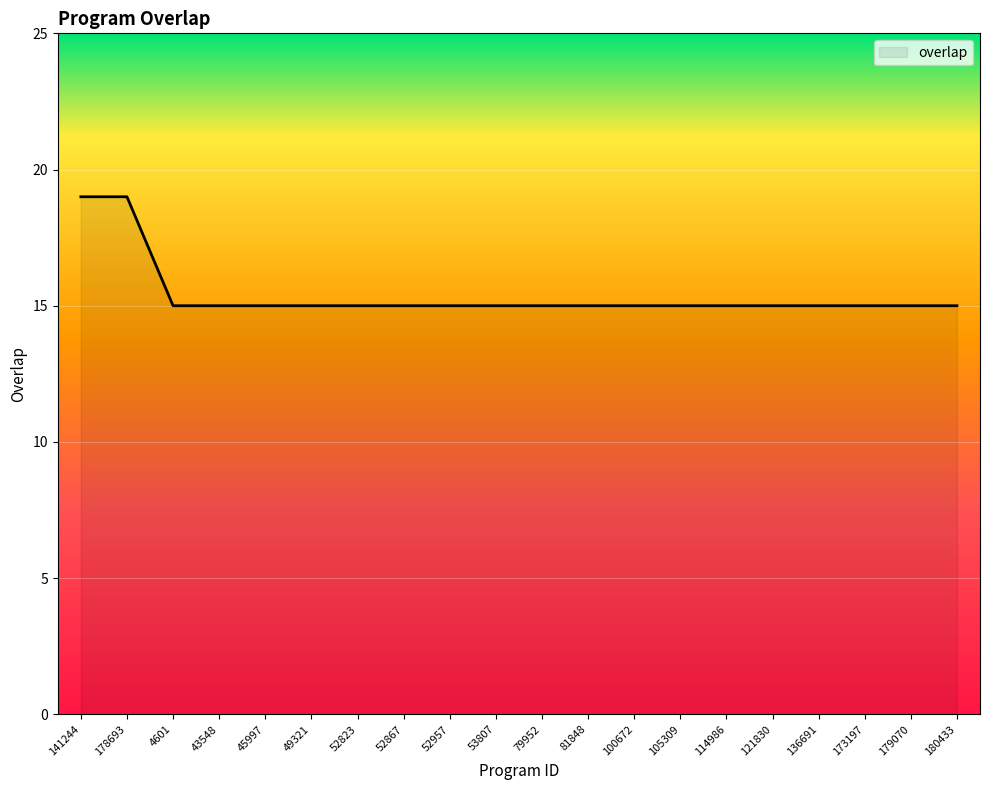

Does the chart have visible grid lines?

Yes